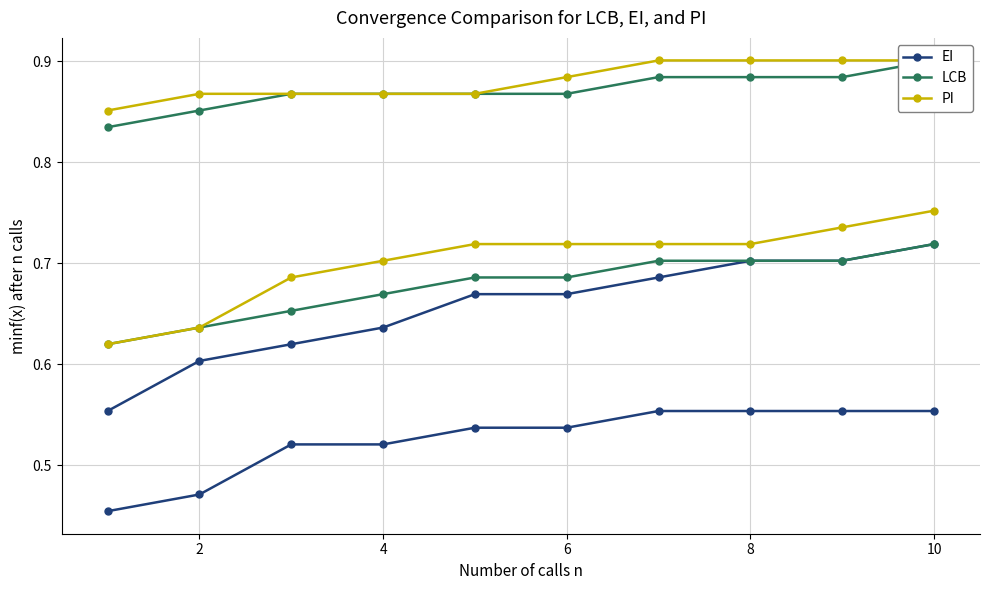

What is the value of the LCB point at the 6th from the left?

0.7